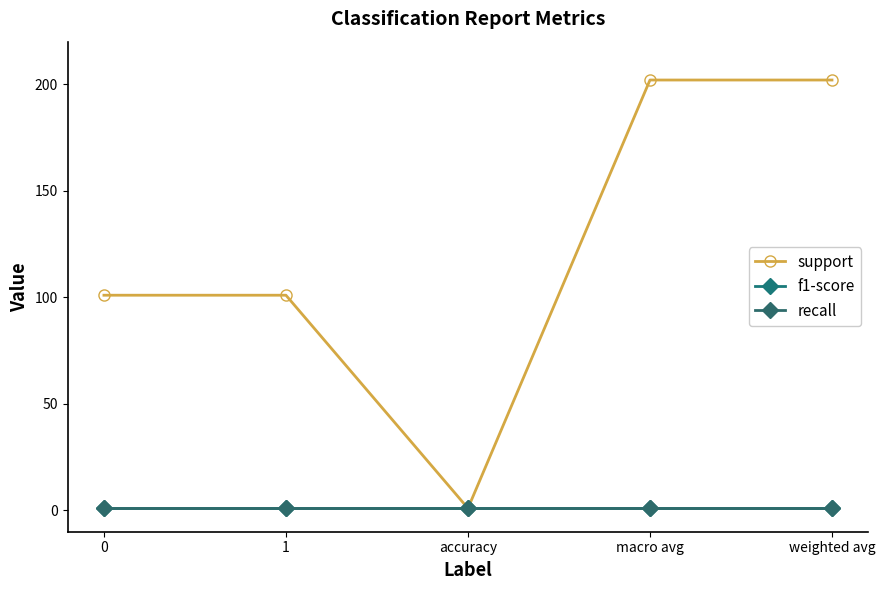

What is the sum of the recall values at accuracy and 0?

2